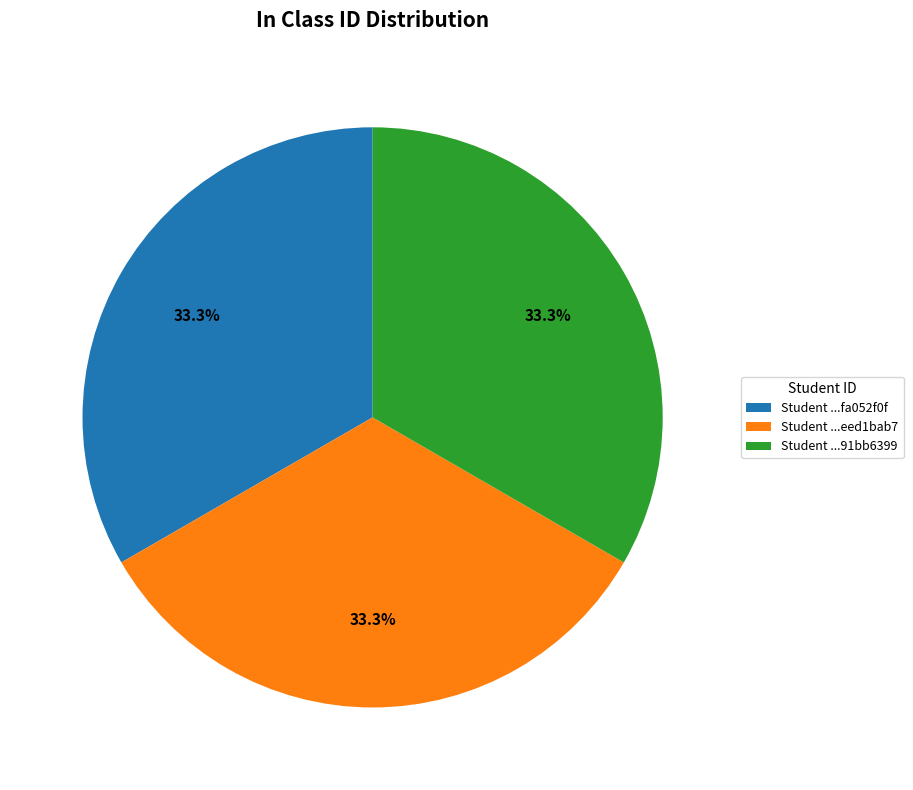

Count the number of slices in the pie.

3